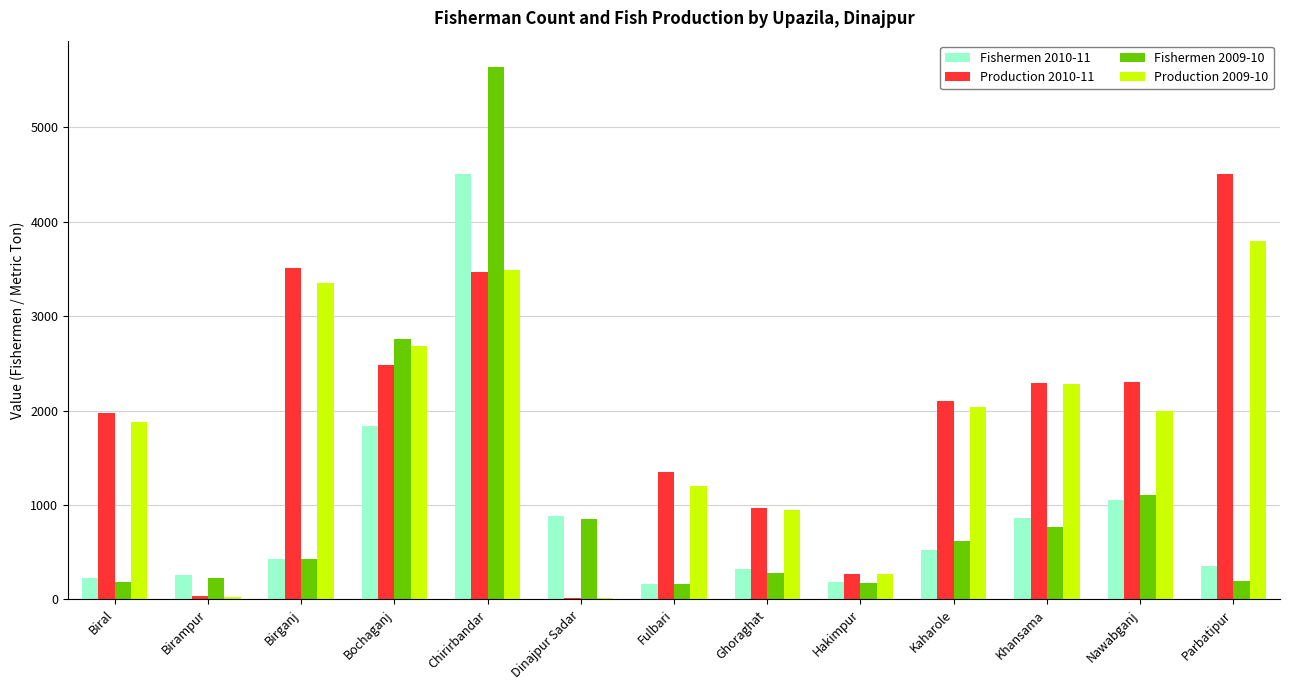

What is the highest value of the Production 2009-10 series?

3799